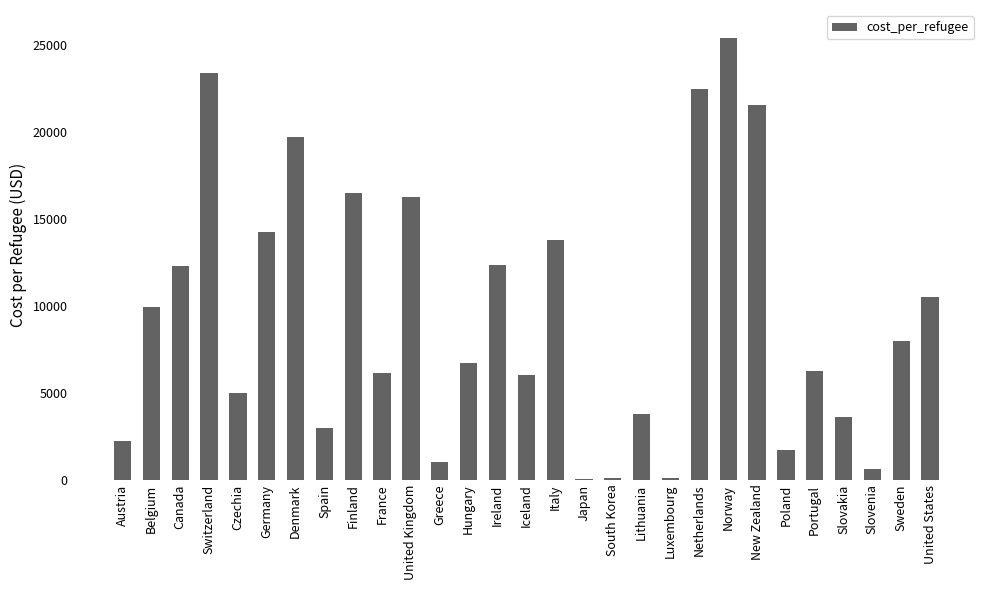

True or false: the data shows 5996.8 at Iceland.

True